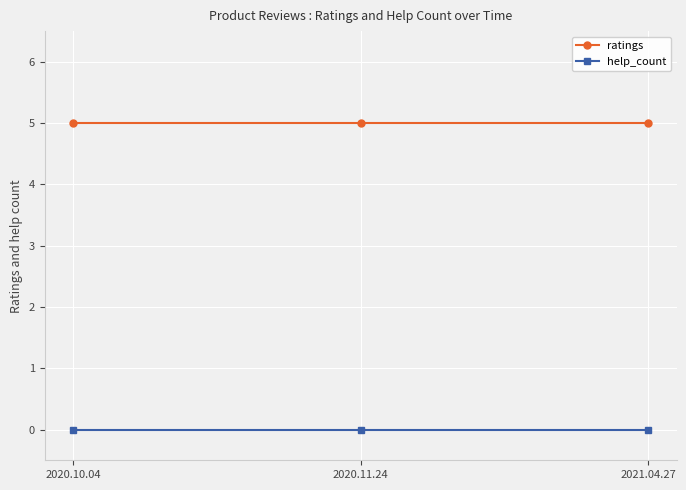

At 2020.10.04, list the series in order from largest to smallest.

ratings, help_count